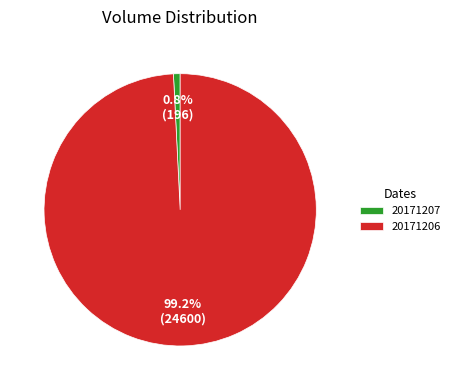

Which slice is the smallest?

20171207